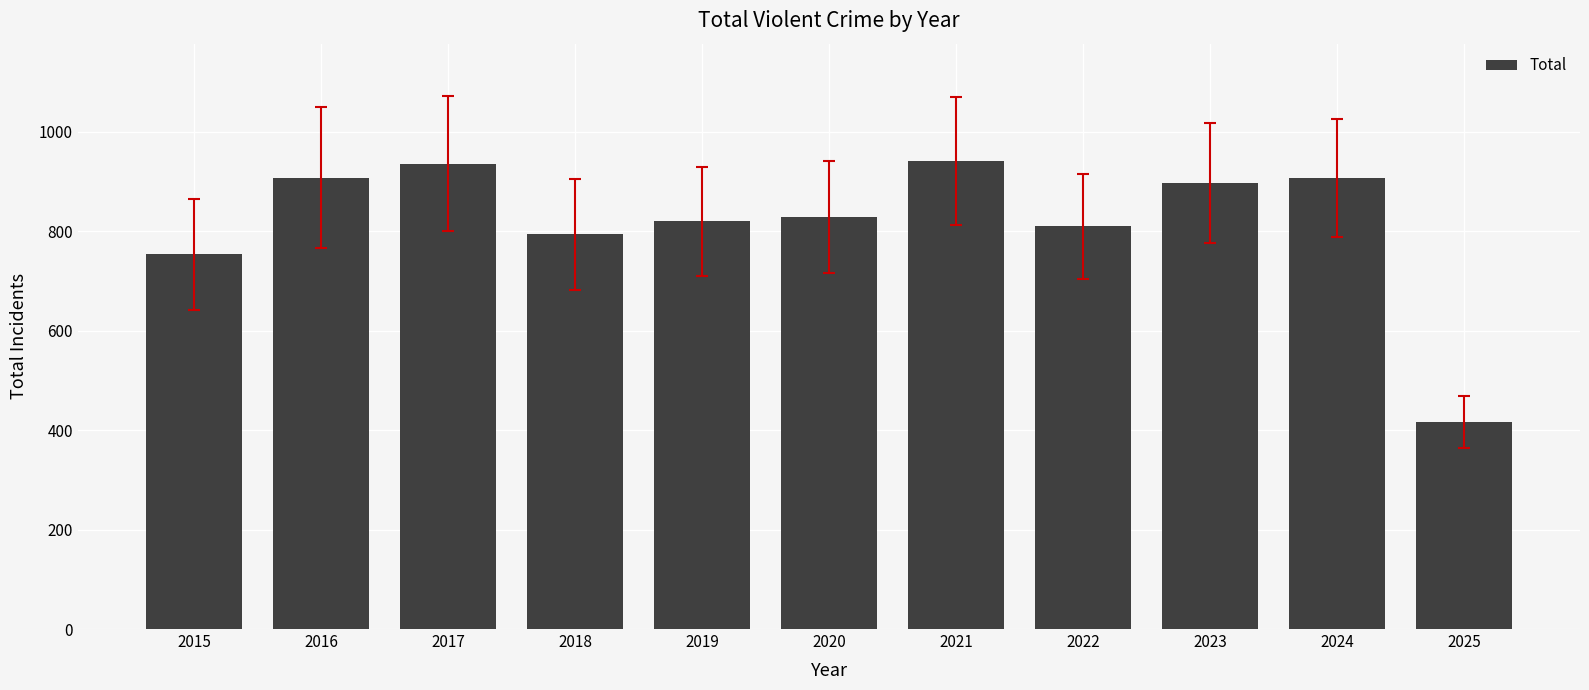

Where is the data nearest to the value 679?

2015